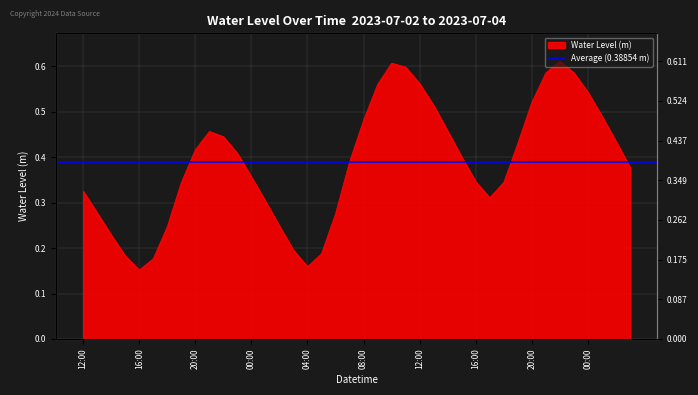

Is it true that the value at 2023-07-03 09:00 is 0.2?

False